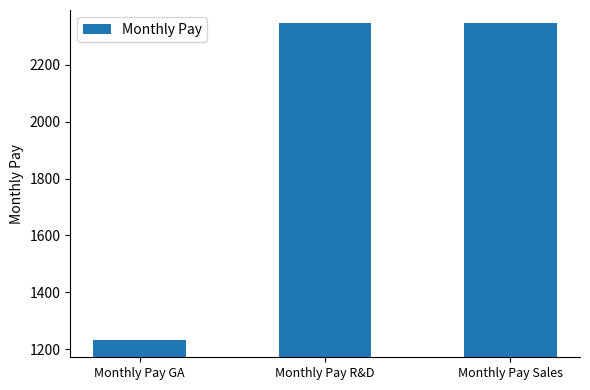

What is the smallest value displayed?

1234